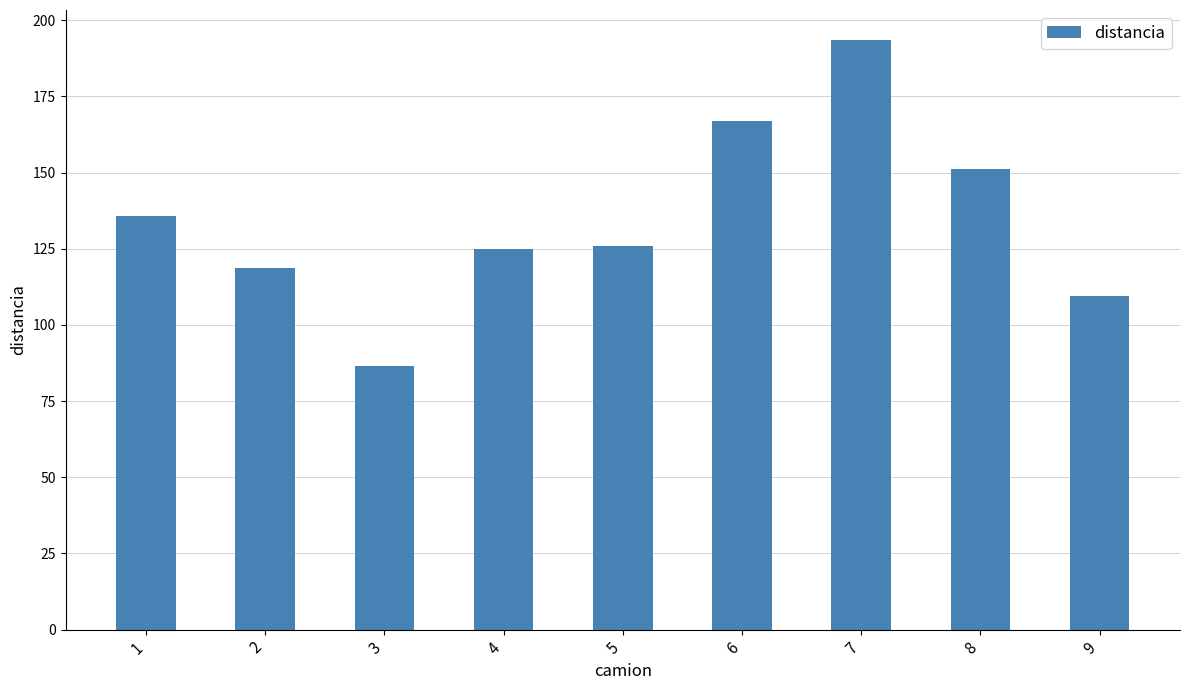

What is the value of the 1st bar from the left?

135.8